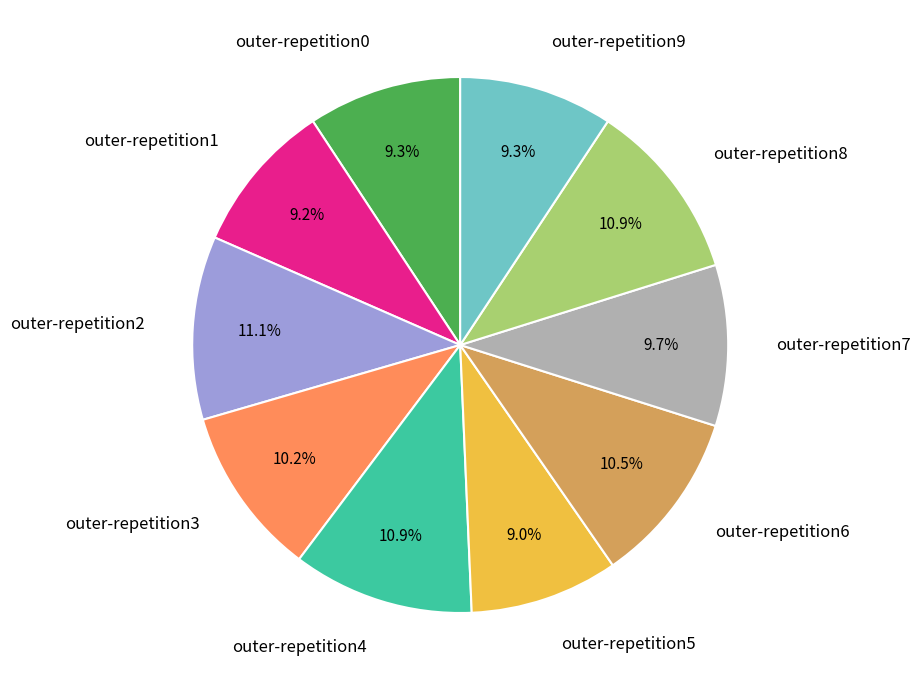

Is the sum of outer-repetition0 and outer-repetition7 greater than half?

No